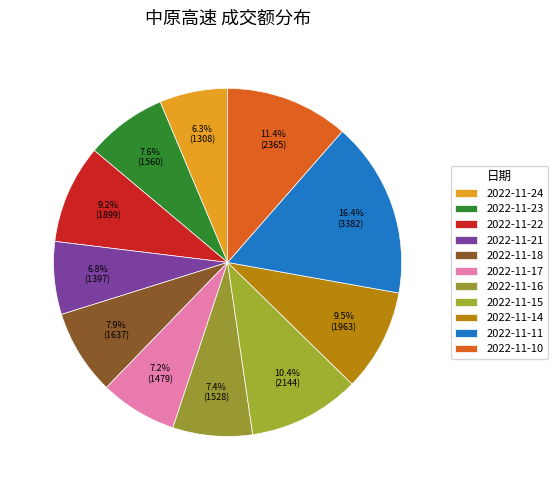

True or false: 2022-11-14 accounts for 1% of the total.

False